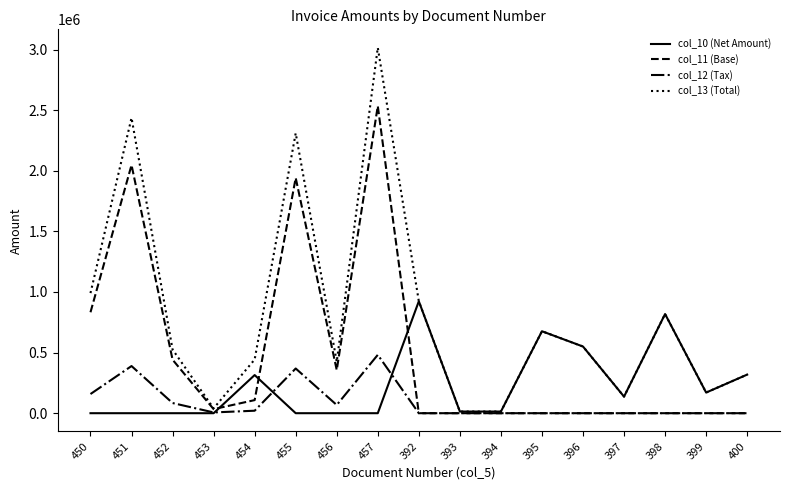

Which series has the largest range (max minus min)?

col_13 (Total)